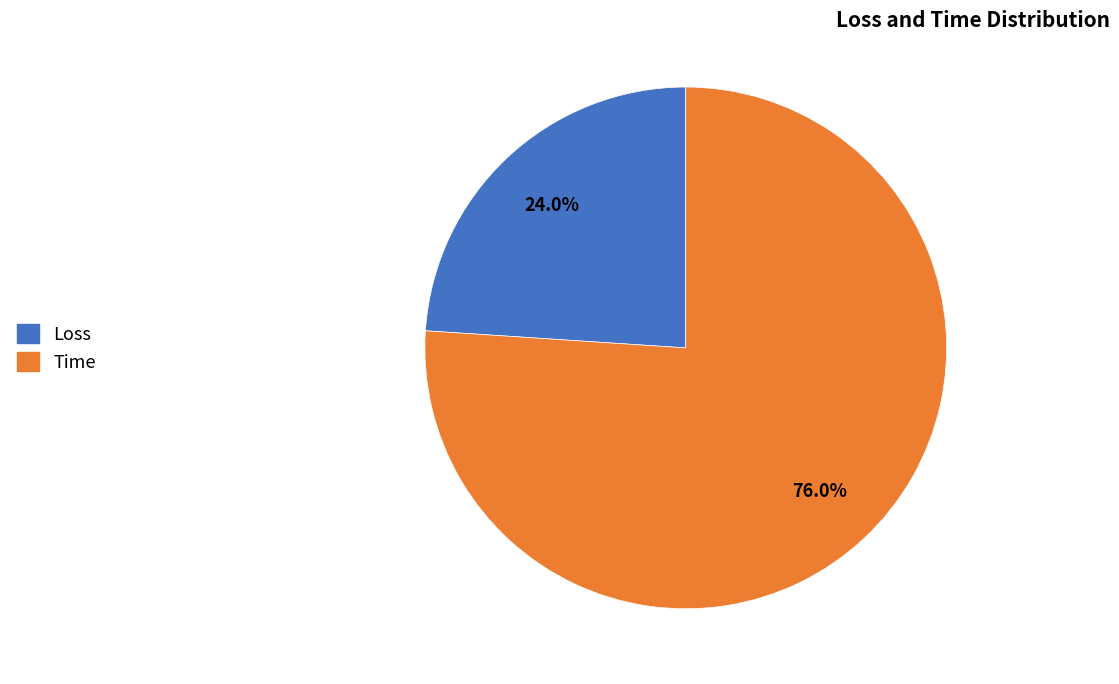

Is there a majority slice in this chart?

Yes